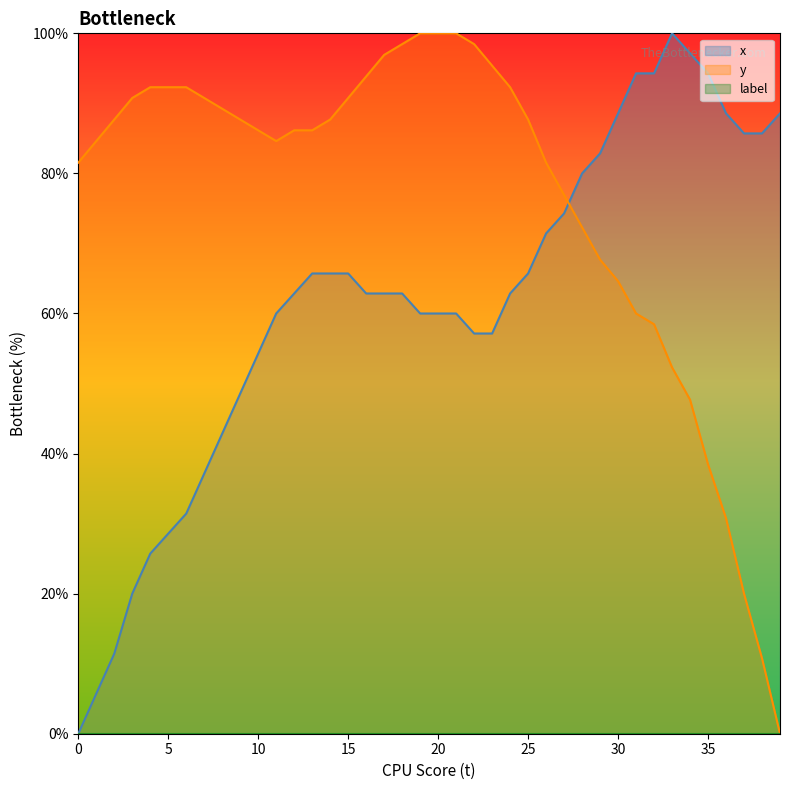

List the labels in order of x value, largest first.

33, 34, 31, 32, 35, 30, 36, 39, 37, 38, 29, 28, 27, 26, 13, 14, 15, 25, 12, 16, 17, 18, 24, 11, 19, 20, 21, 22, 23, 10, 9, 8, 7, 6, 5, 4, 3, 2, 1, 0